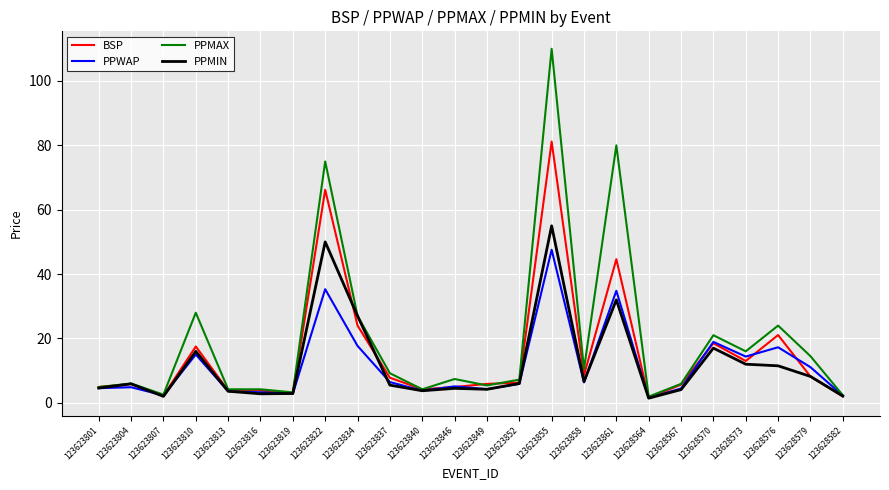

Which category has the highest value in the PPWAP series?

123623855